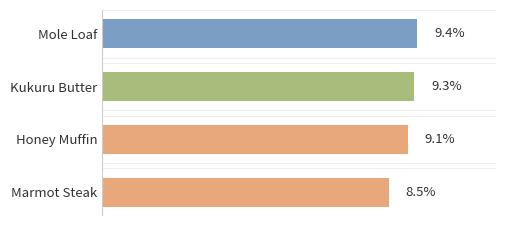

Where is the data nearest to the value 8?

Marmot Steak